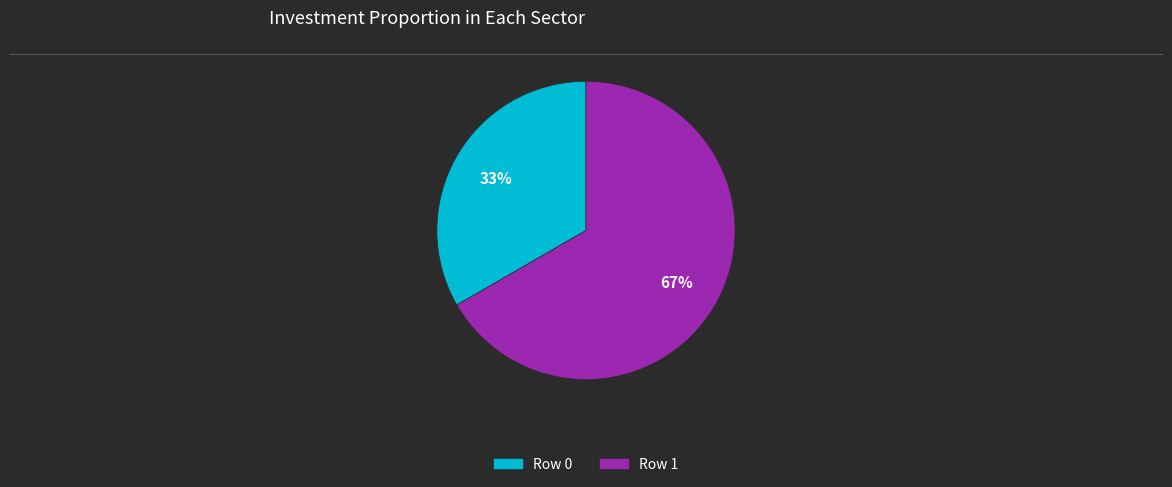

To the nearest percent, what is the combined percentage of Row 1 and Row 0?

100%